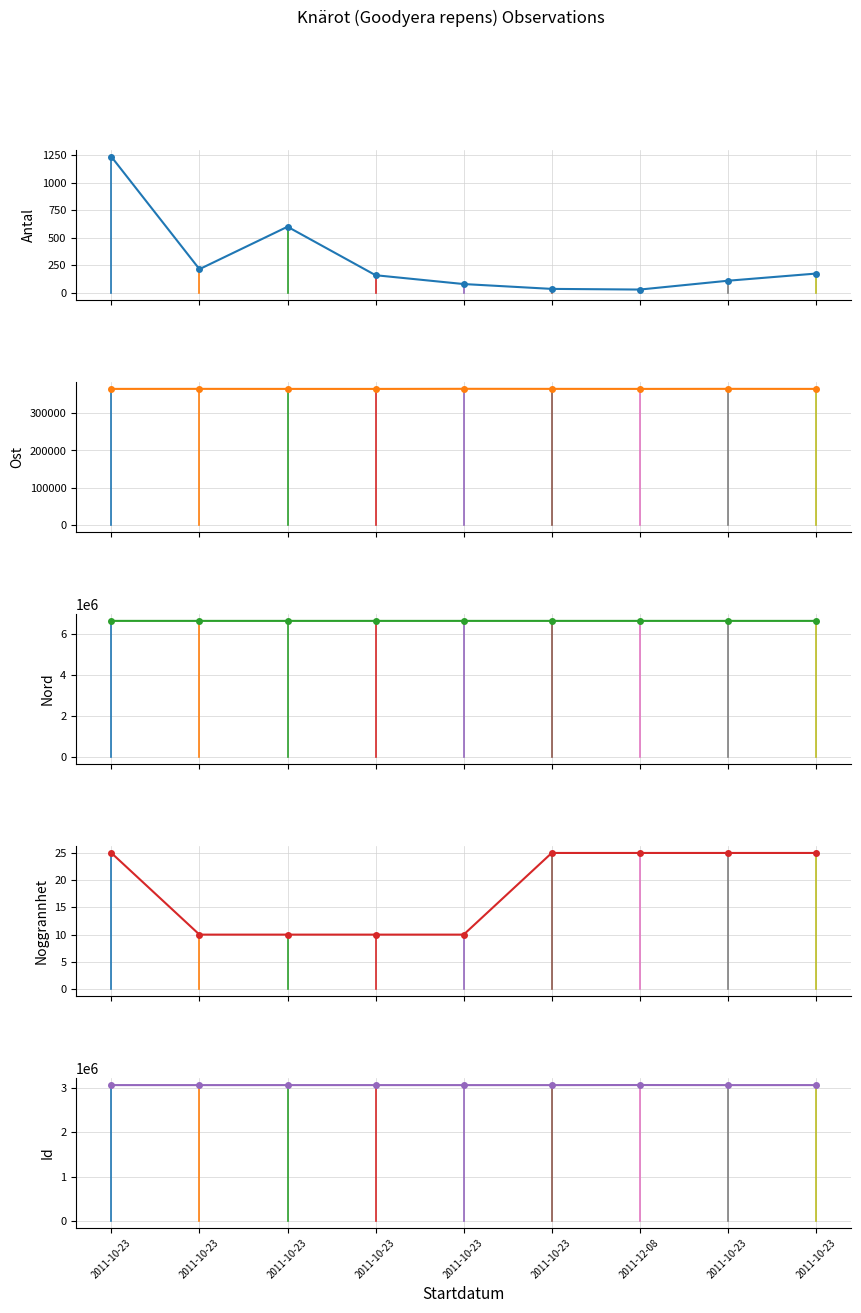

Reading right to left, list all the values displayed in this chart.

Antal: 2011-10-23=175.0	2011-10-23=110.0	2011-12-08=30.0	2011-10-23=36.0	2011-10-23=80.0	2011-10-23=160.0	2011-10-23=600.0	2011-10-23=215.0	2011-10-23=1235.0
Ost: 2011-10-23=365481.0	2011-10-23=365594.9	2011-12-08=365466.3	2011-10-23=365557.7	2011-10-23=365699.3	2011-10-23=365428.9	2011-10-23=365463.6	2011-10-23=365559.0	2011-10-23=365487.7
Nord: 2011-10-23=6618550.9	2011-10-23=6618494.2	2011-12-08=6618760.7	2011-10-23=6618514.8	2011-10-23=6618593.6	2011-10-23=6618579.0	2011-10-23=6618600.5	2011-10-23=6618565.8	2011-10-23=6618665.9
Noggrannhet: 2011-10-23=25.0	2011-10-23=25.0	2011-12-08=25.0	2011-10-23=25.0	2011-10-23=10.0	2011-10-23=10.0	2011-10-23=10.0	2011-10-23=10.0	2011-10-23=25.0
Id: 2011-10-23=3056368.0	2011-10-23=3056137.0	2011-12-08=3057790.0	2011-10-23=3056138.0	2011-10-23=3056136.0	2011-10-23=3056367.0	2011-10-23=3056366.0	2011-10-23=3056139.0	2011-10-23=3056370.0